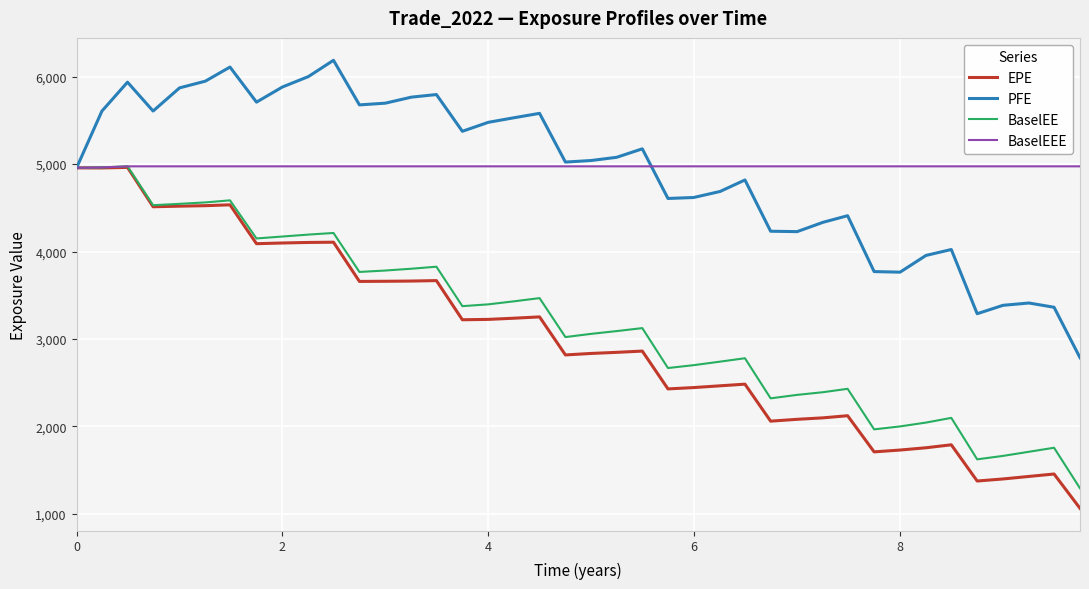

What is the highest value of the BaselEEE series?

4973.6